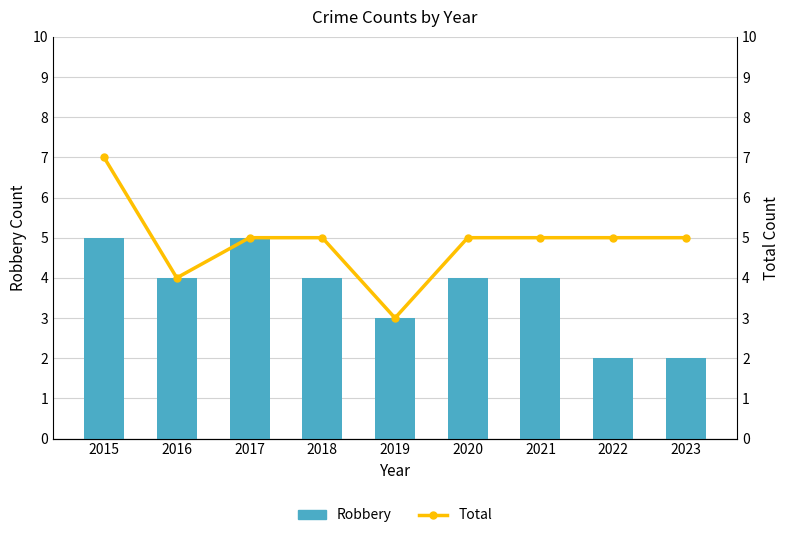

List the labels in order of Robbery value, largest first.

2015, 2017, 2016, 2018, 2020, 2021, 2019, 2022, 2023